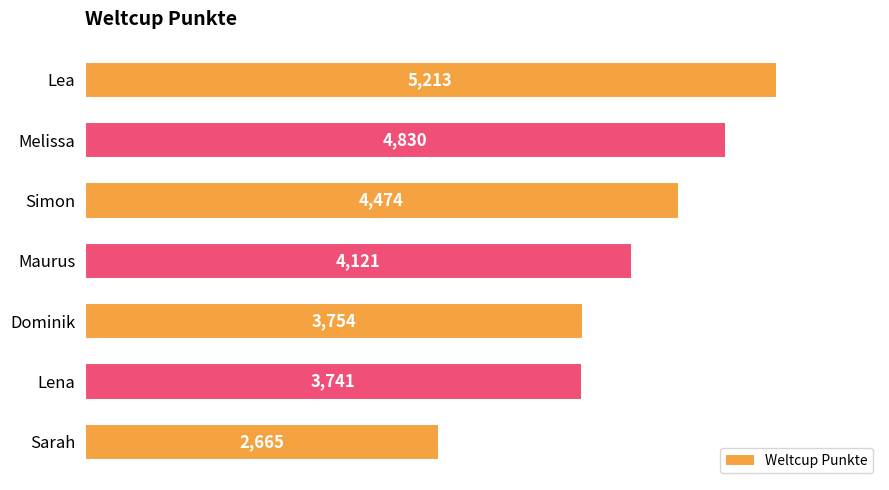

How many data points does each series have?

7